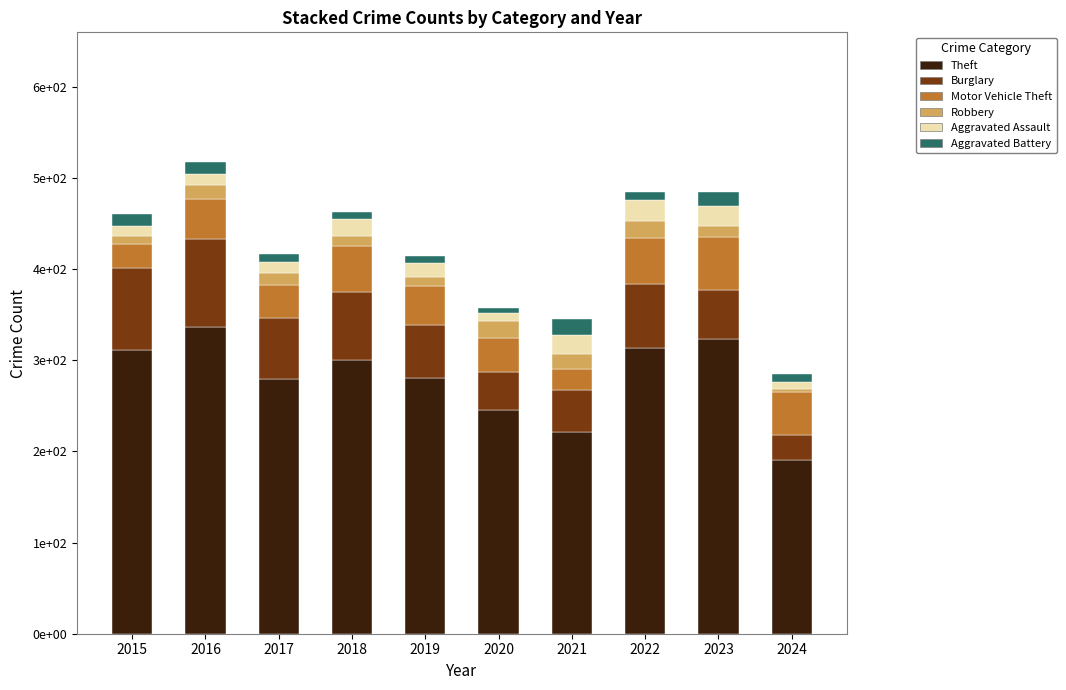

Does the chart contain any negative values?

No